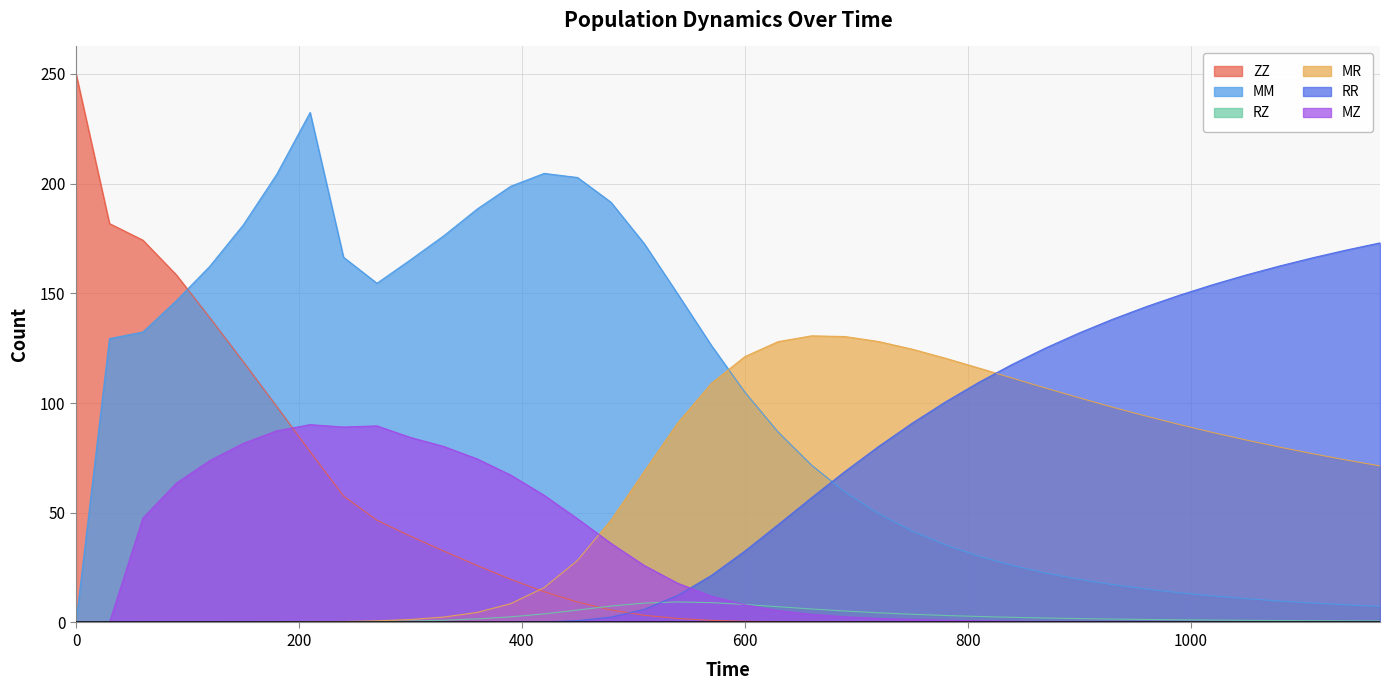

What is the sum of the MZ values at 180 and 0?

87.3